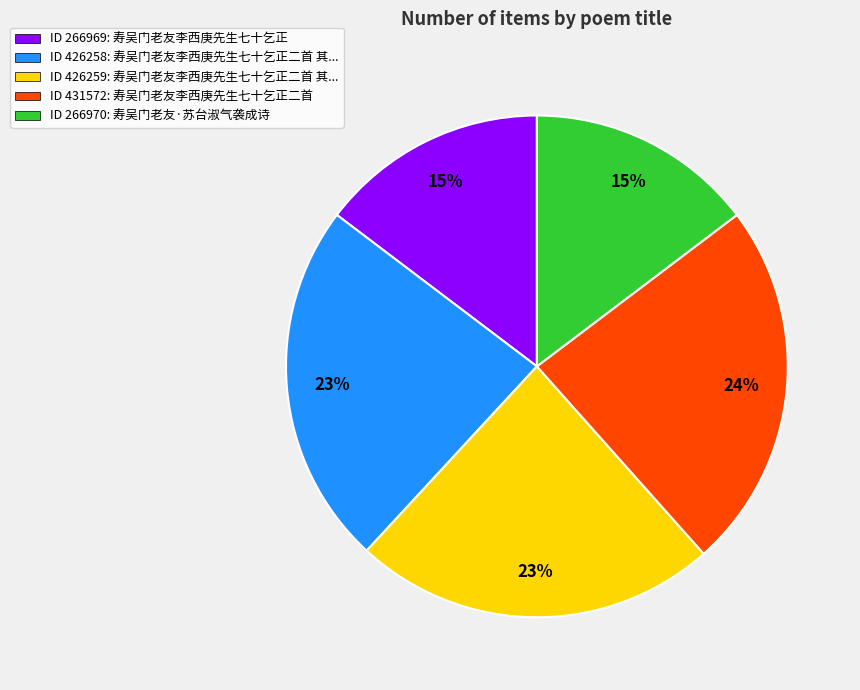

Combined, do ID 266970: 寿吴门老友·苏台淑气袭成诗 and ID 426259: 寿吴门老友李西庚先生七十乞正二首 其... account for over 50%?

No